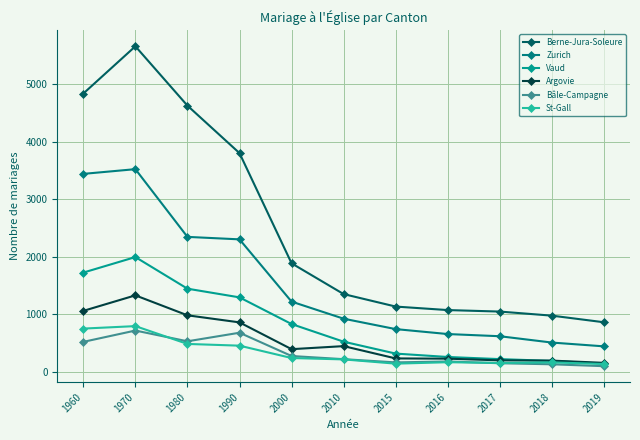

How many series are shown in this chart?

6